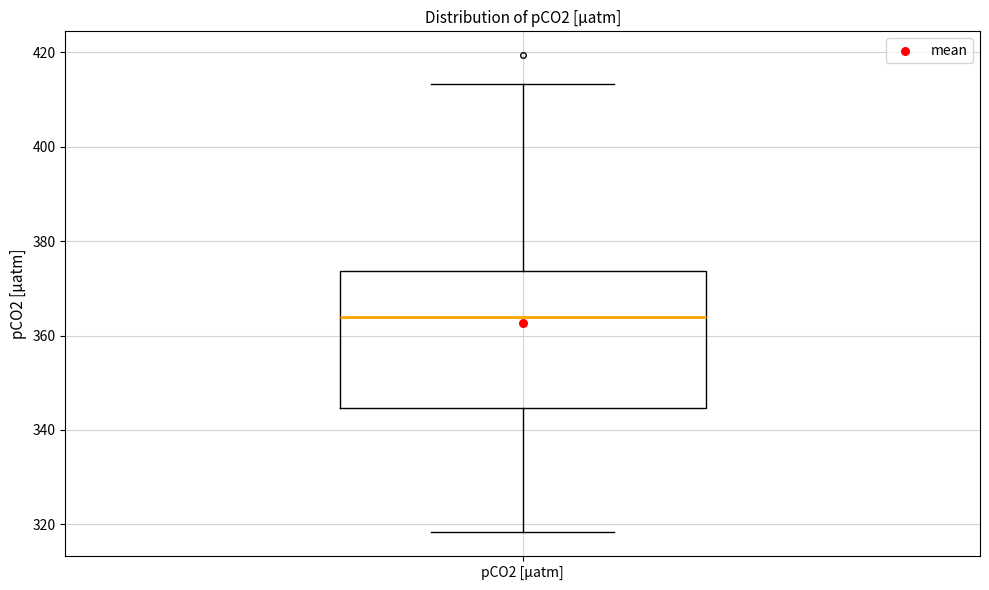

Read this box plot against the y-axis: the position of the median line, the range covered by the box, and the ends of both whiskers. The values are not printed on the chart, so give them approximately, as read against the axis.

median 364, box 344 to 374, whiskers 318 to 414